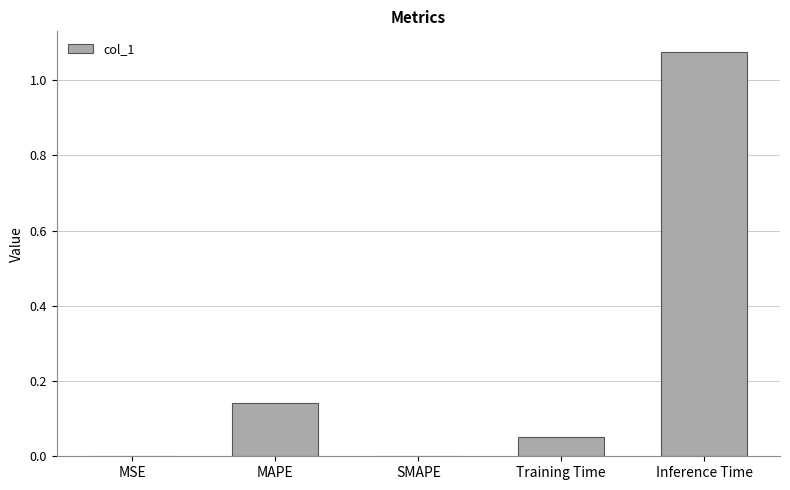

Is it true that the value at SMAPE is -0.5?

False